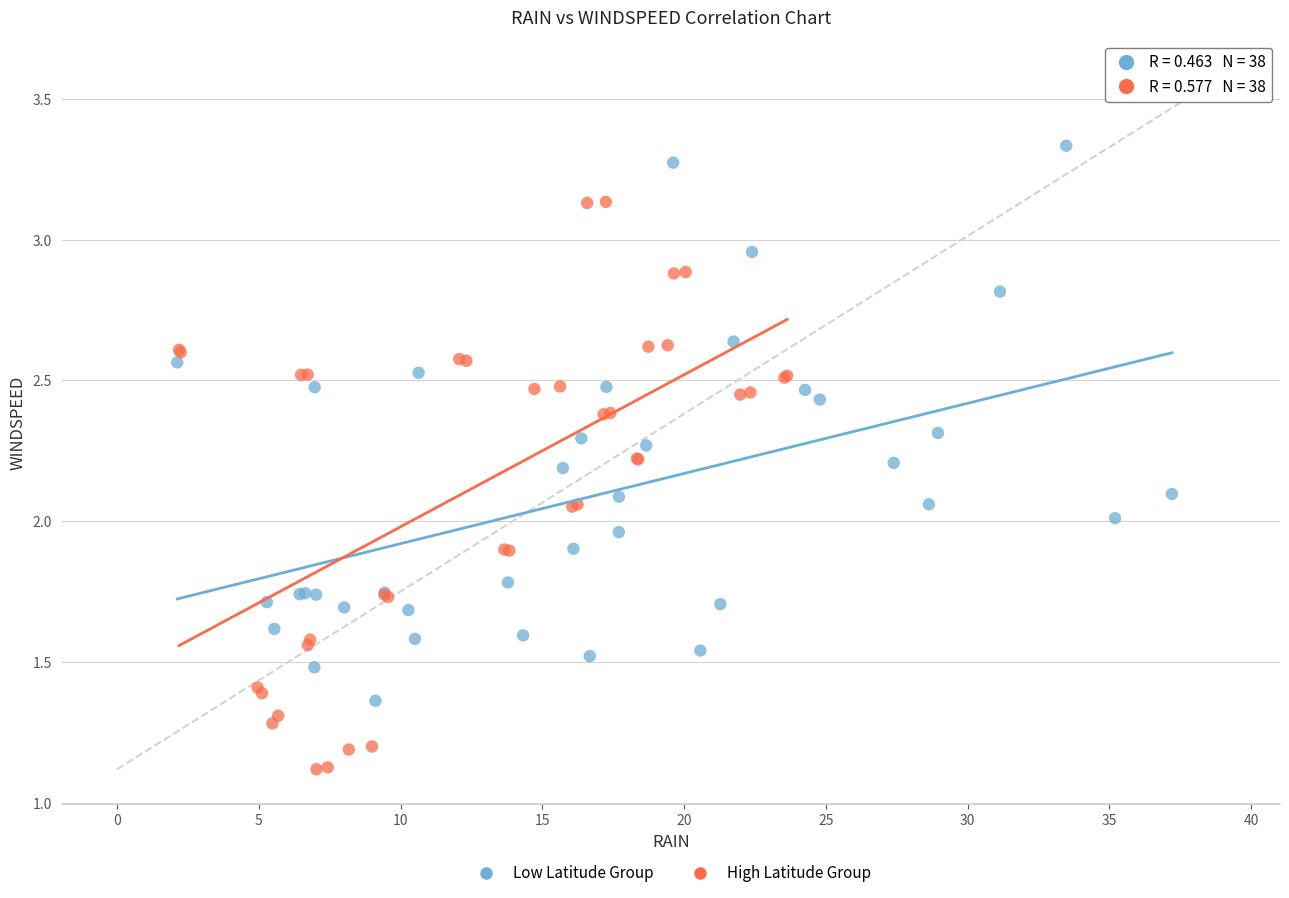

What are all the series names shown in the legend?

Low Latitude Group, High Latitude Group